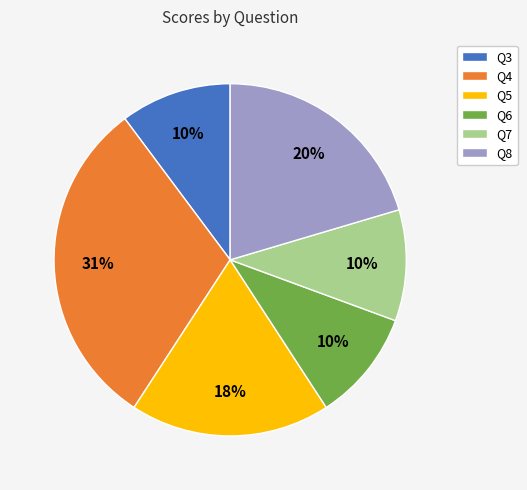

To the nearest percent, what is the average slice percentage?

17%